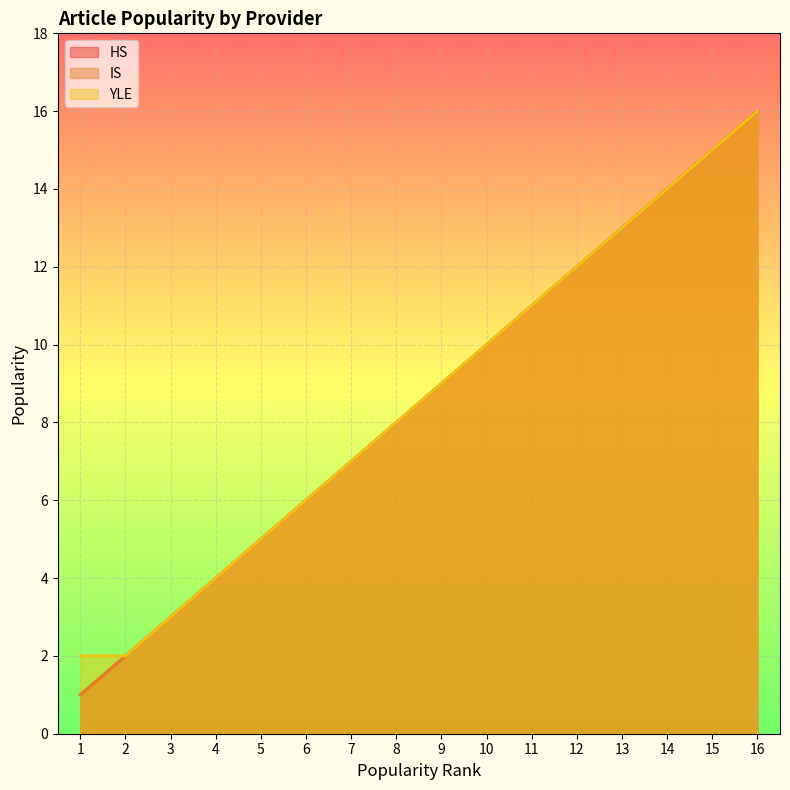

True or false: IS and HS cross at least once.

False